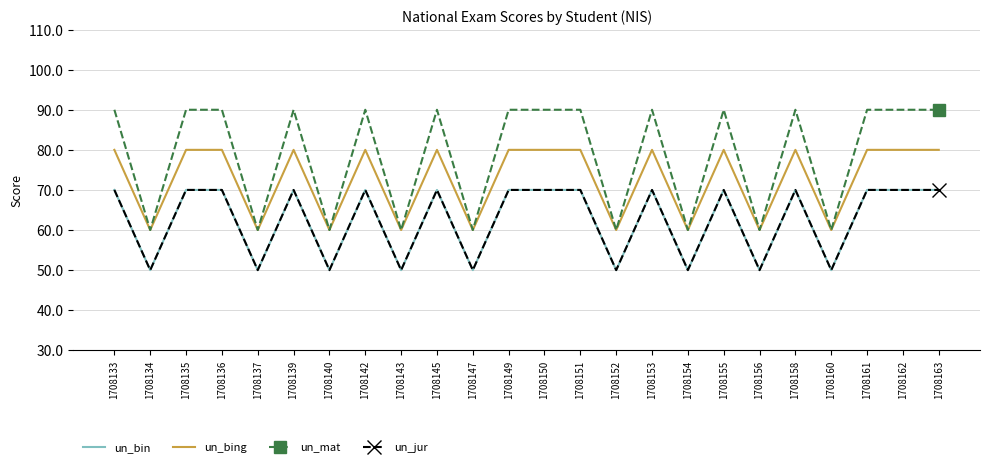

At how many categories does at least one series exceed 80?

15